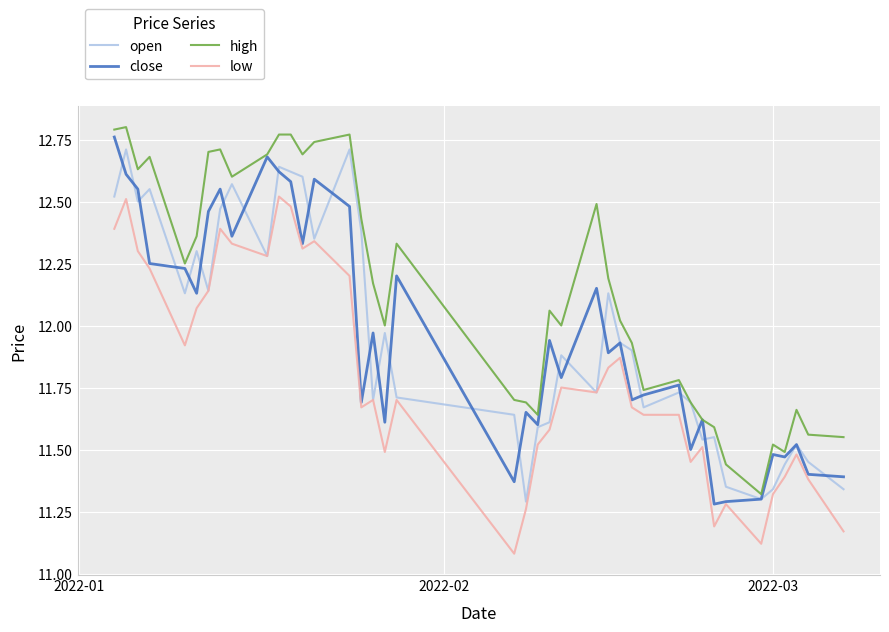

True or false: low and high cross at least once.

False